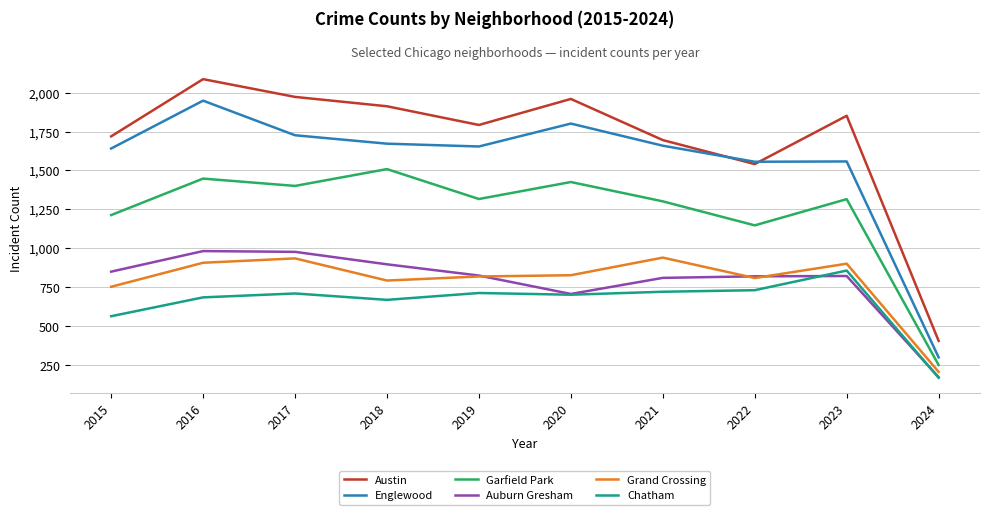

The value of Auburn Gresham at 2023 is 1181. True or false?

False